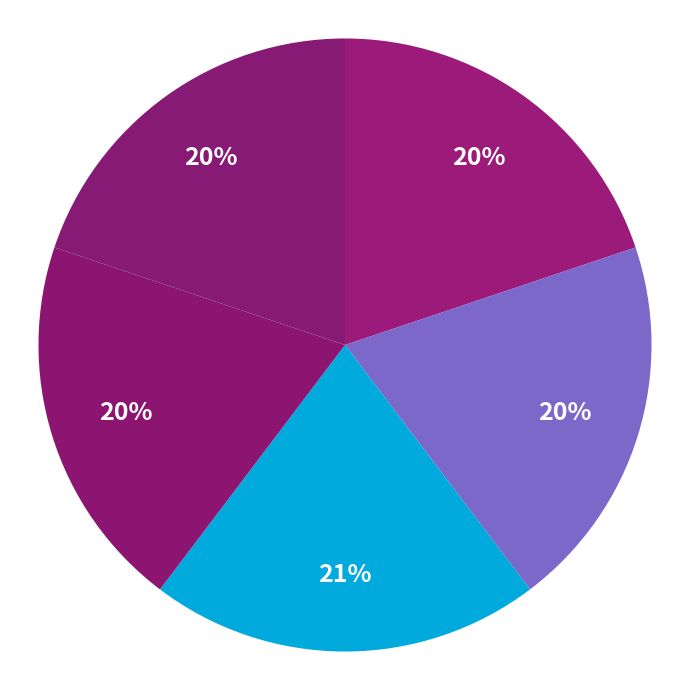

How many slices are in this pie chart?

5